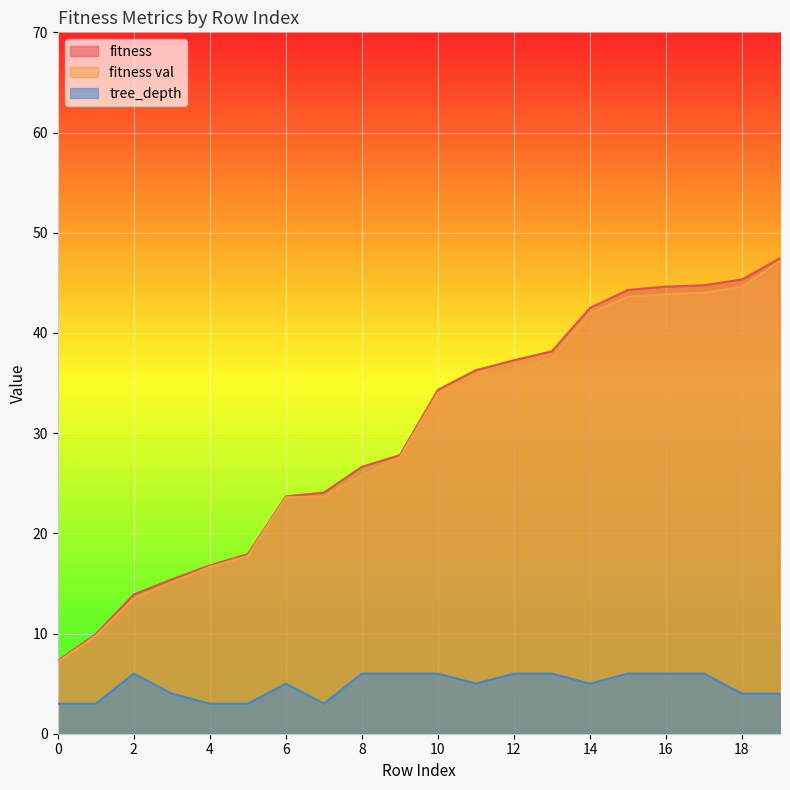

Reading right to left, transcribe all the data shown in this chart.

fitness: 47.4	45.3	44.8	44.6	44.3	42.5	38.2	37.3	36.3	34.3	27.8	26.6	24.1	23.7	17.9	16.8	15.4	13.9	9.9	7.3
fitness val: 47.2	44.6	44.0	43.9	43.6	42.0	37.5	36.3	35.3	34.0	27.6	25.8	23.6	23.6	17.7	16.7	15.1	13.5	9.8	7.2
tree_depth: 4.0	4.0	6.0	6.0	6.0	5.0	6.0	6.0	5.0	6.0	6.0	6.0	3.0	5.0	3.0	3.0	4.0	6.0	3.0	3.0